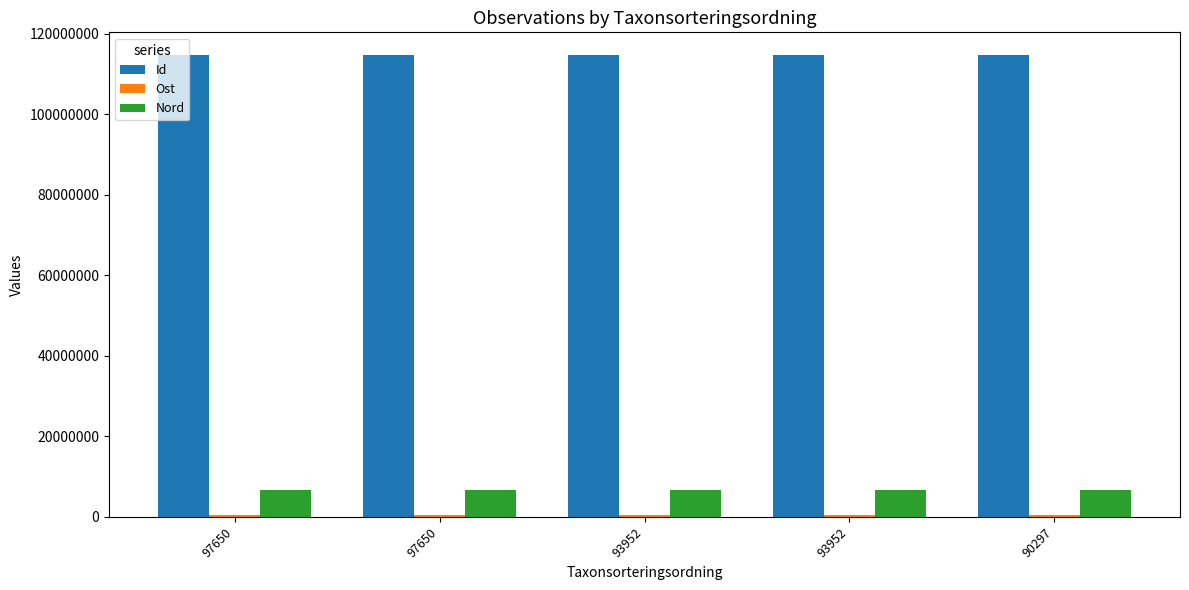

At which category is the sum across all series the highest?

90297